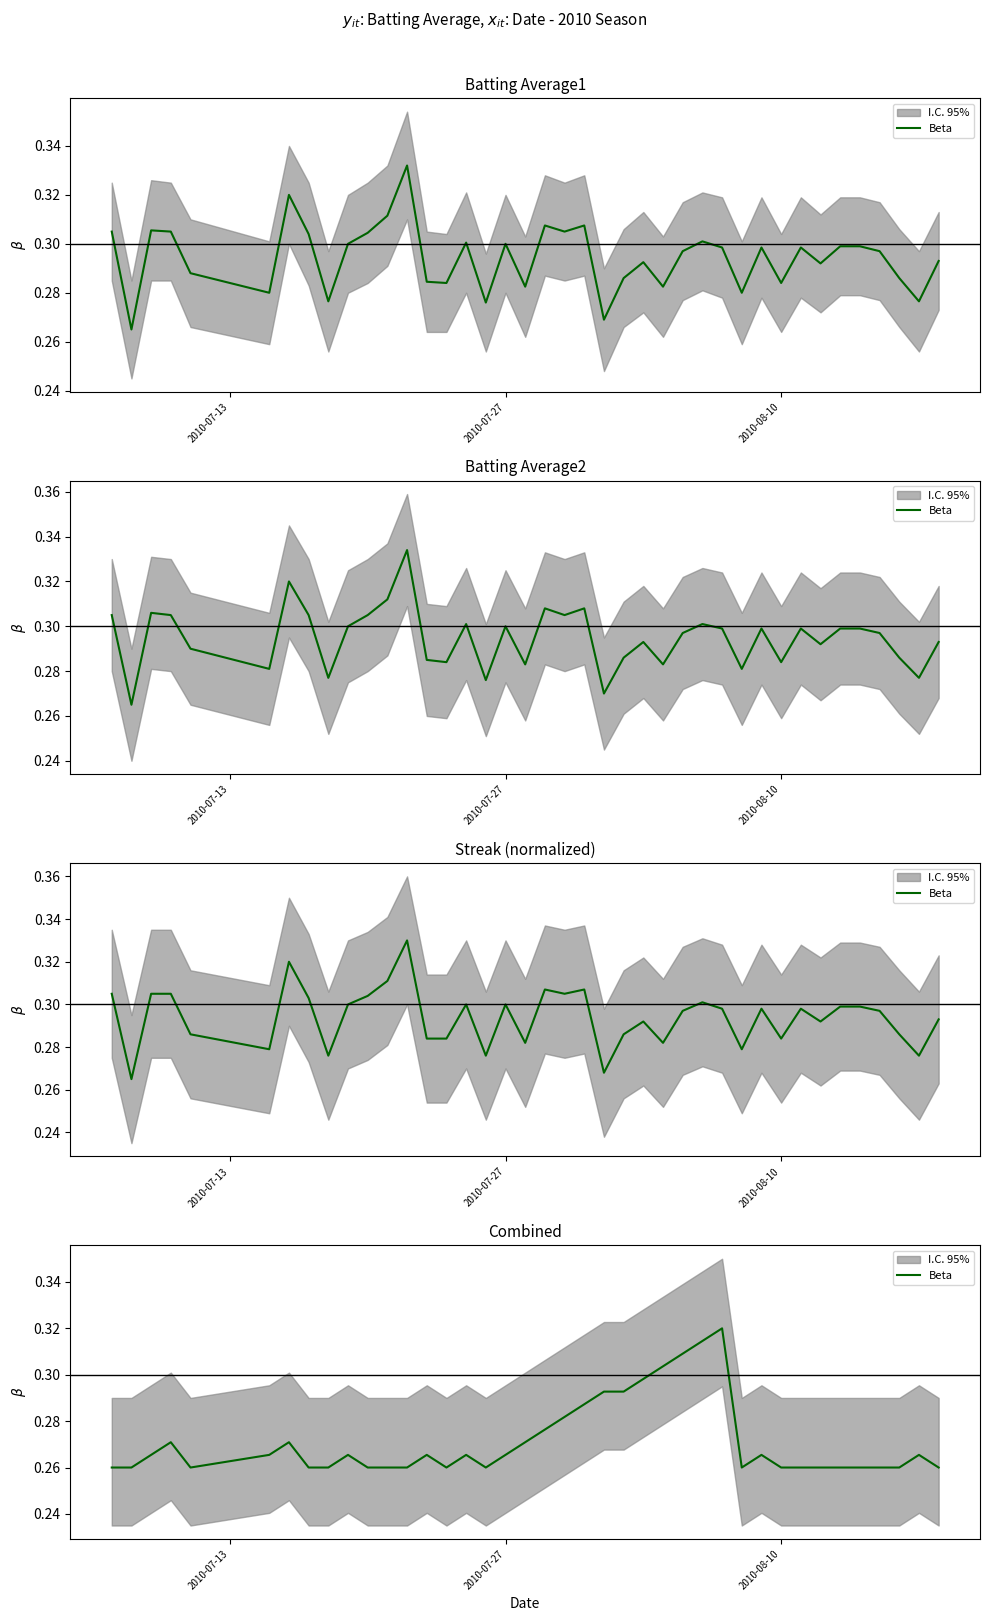

What is the difference between the maximum and minimum values?

0.1